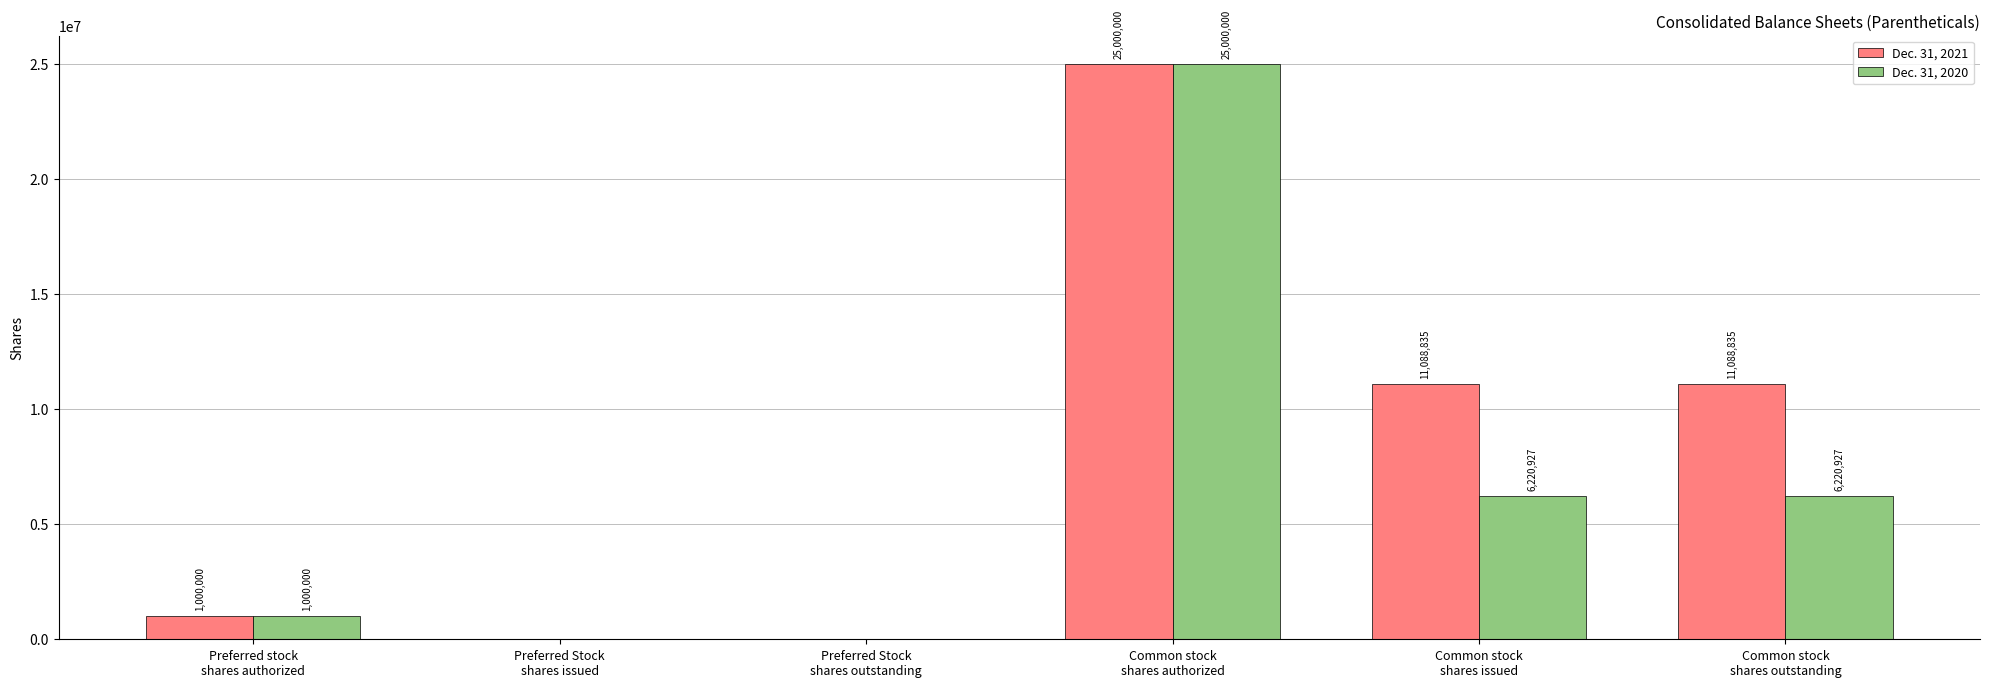

Which series has the largest total across all categories?

Dec. 31, 2021